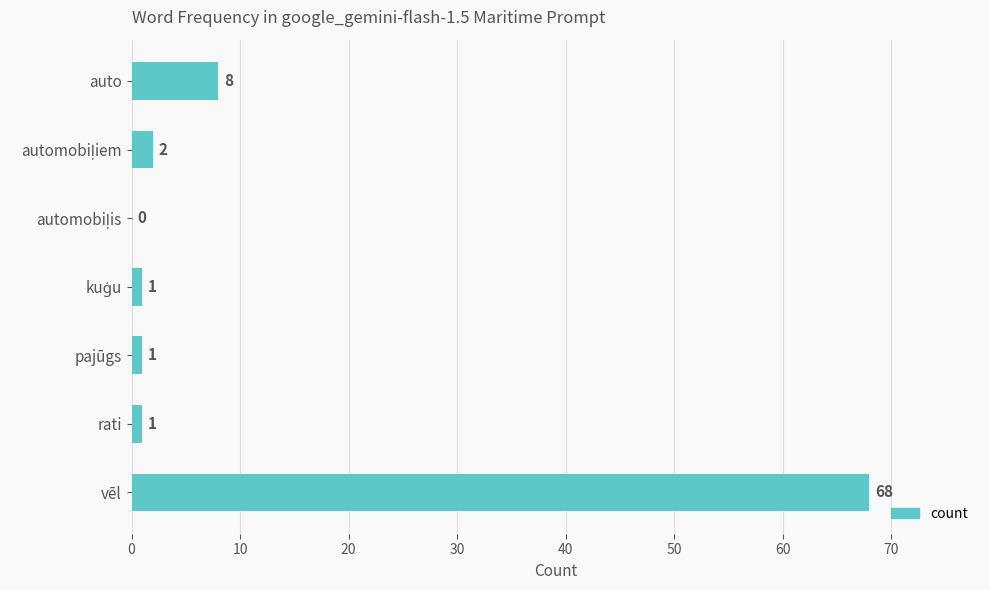

Is it true that the value at vēl is 68?

True